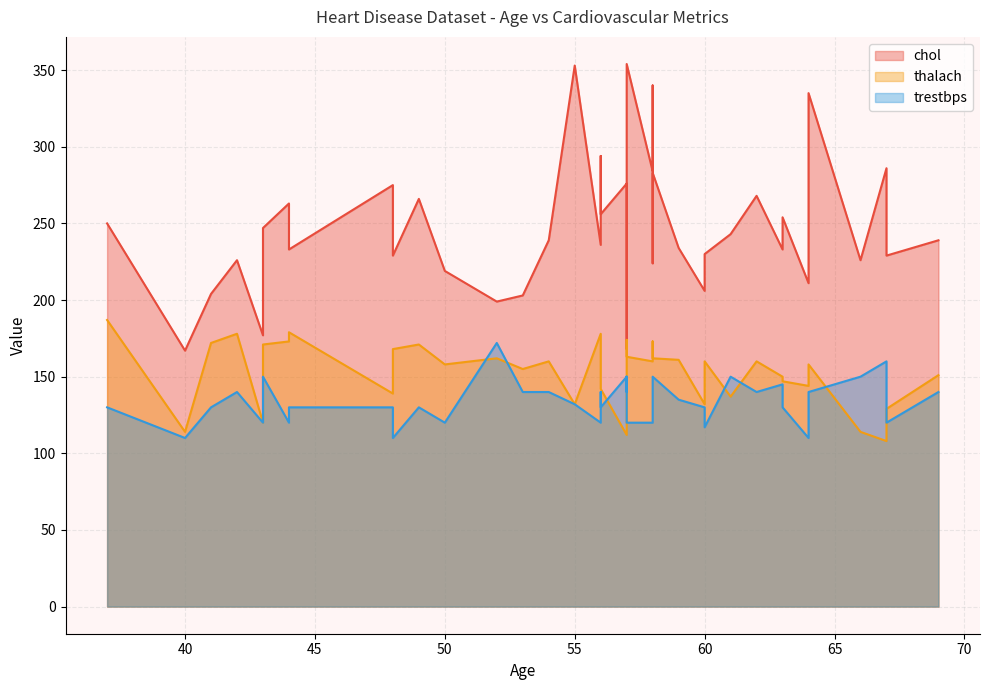

What is the approximate value of chol at 56?

256